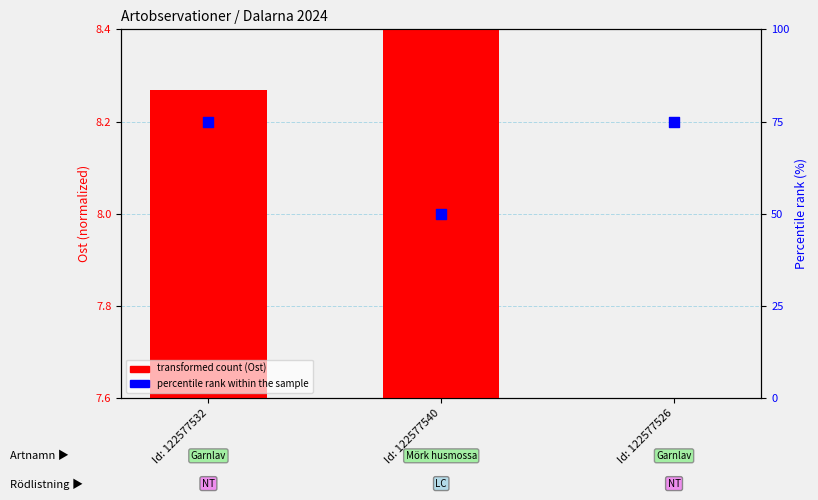

Which series reaches the maximum Y coordinate?

percentile rank within the sample